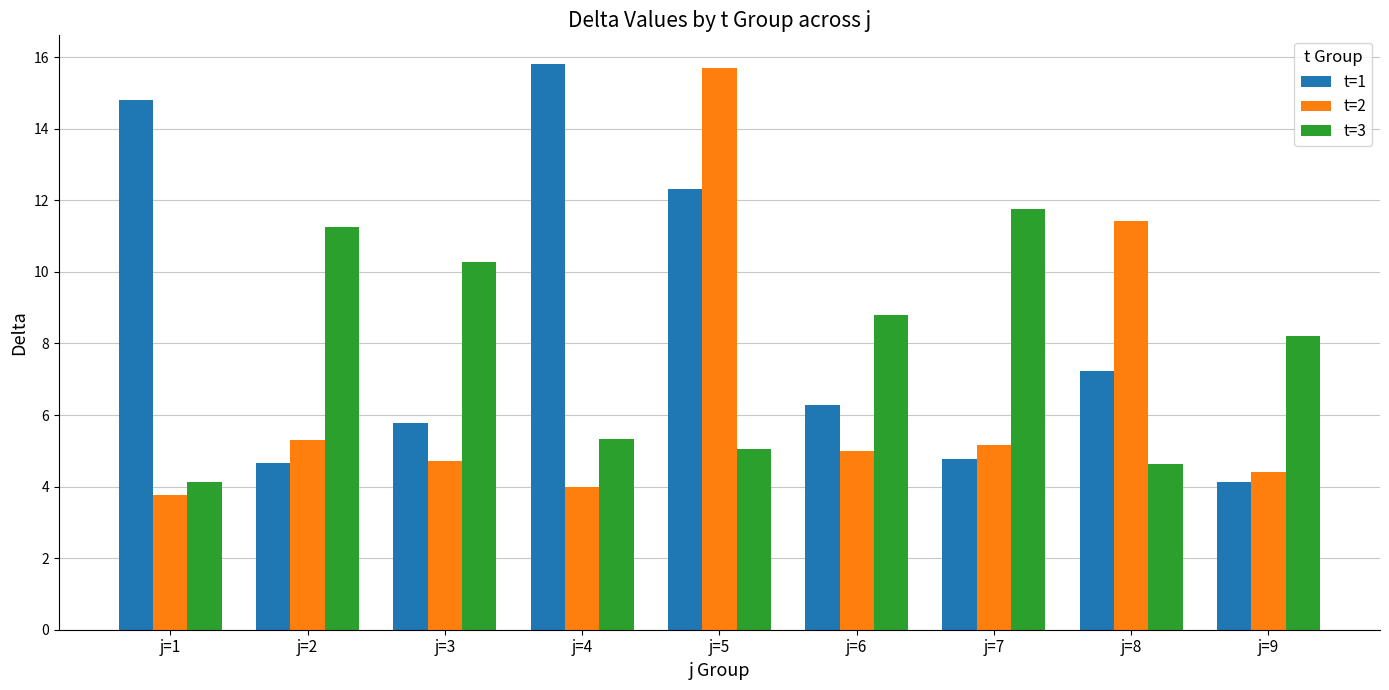

Is it true that t=2 equals 25.4 at j=5?

False